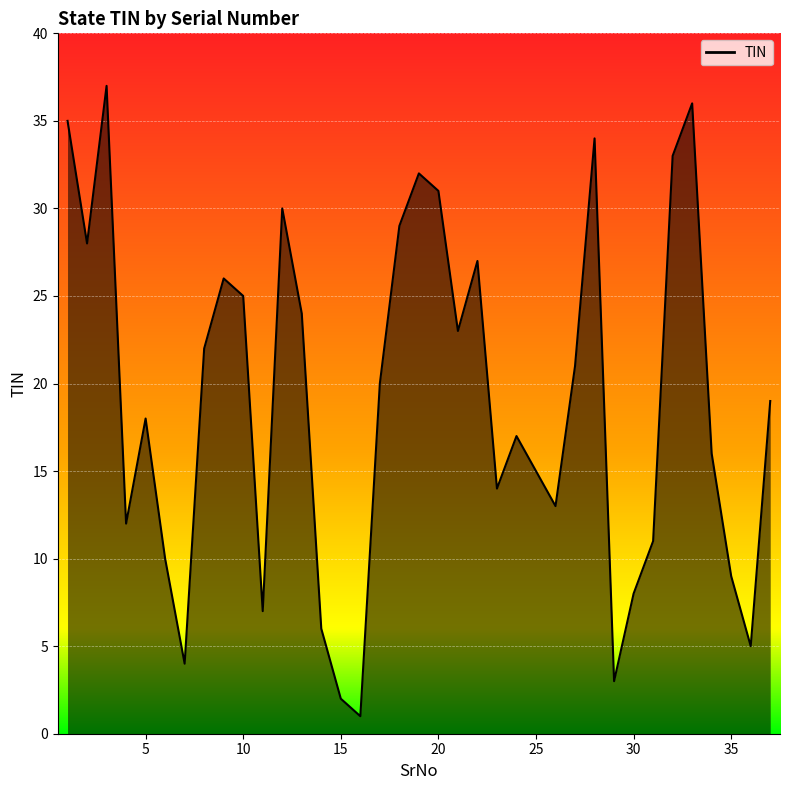

Reading right to left, list all the values displayed in this chart.

19	5	9	16	36	33	11	8	3	34	21	13	15	17	14	27	23	31	32	29	20	1	2	6	24	30	7	25	26	22	4	10	18	12	37	28	35